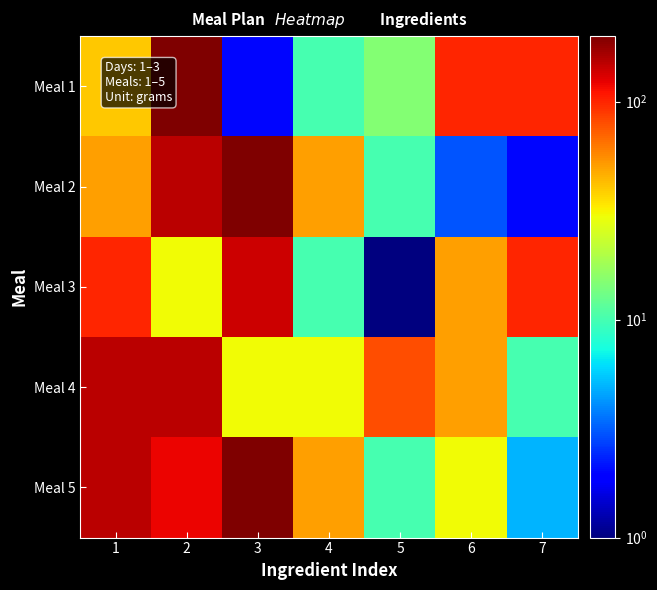

At how many categories does at least one series exceed 123?

3